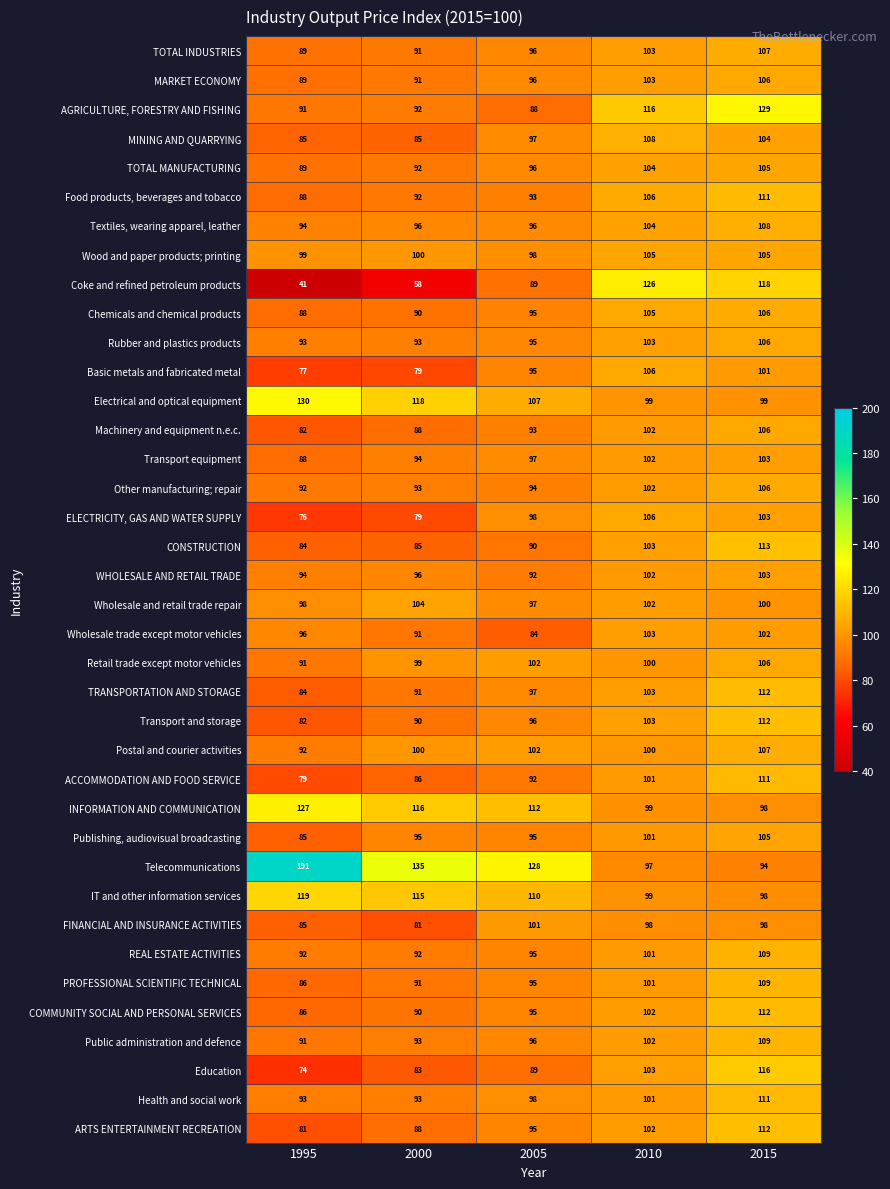

At which category does the chart reach its peak across all series?

1995